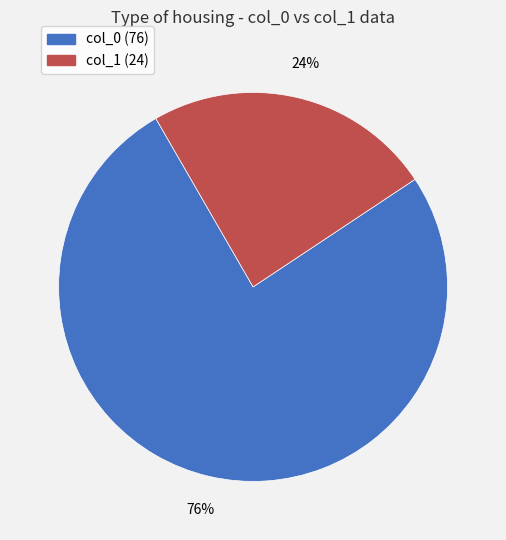

To the nearest percent, what is the average slice percentage?

50%